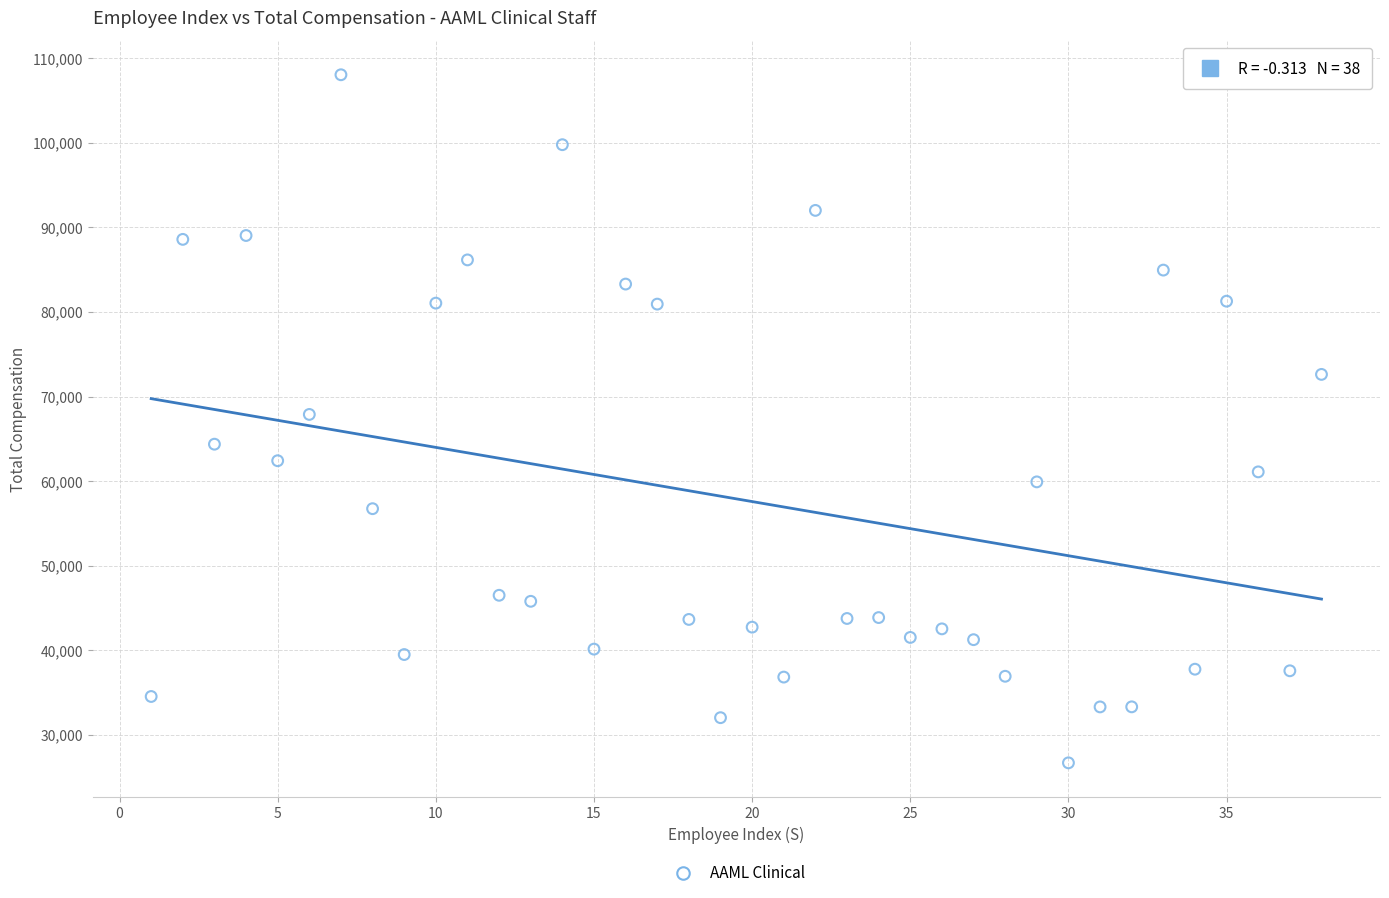

What is the range of Y values (max minus min)?

81341.1